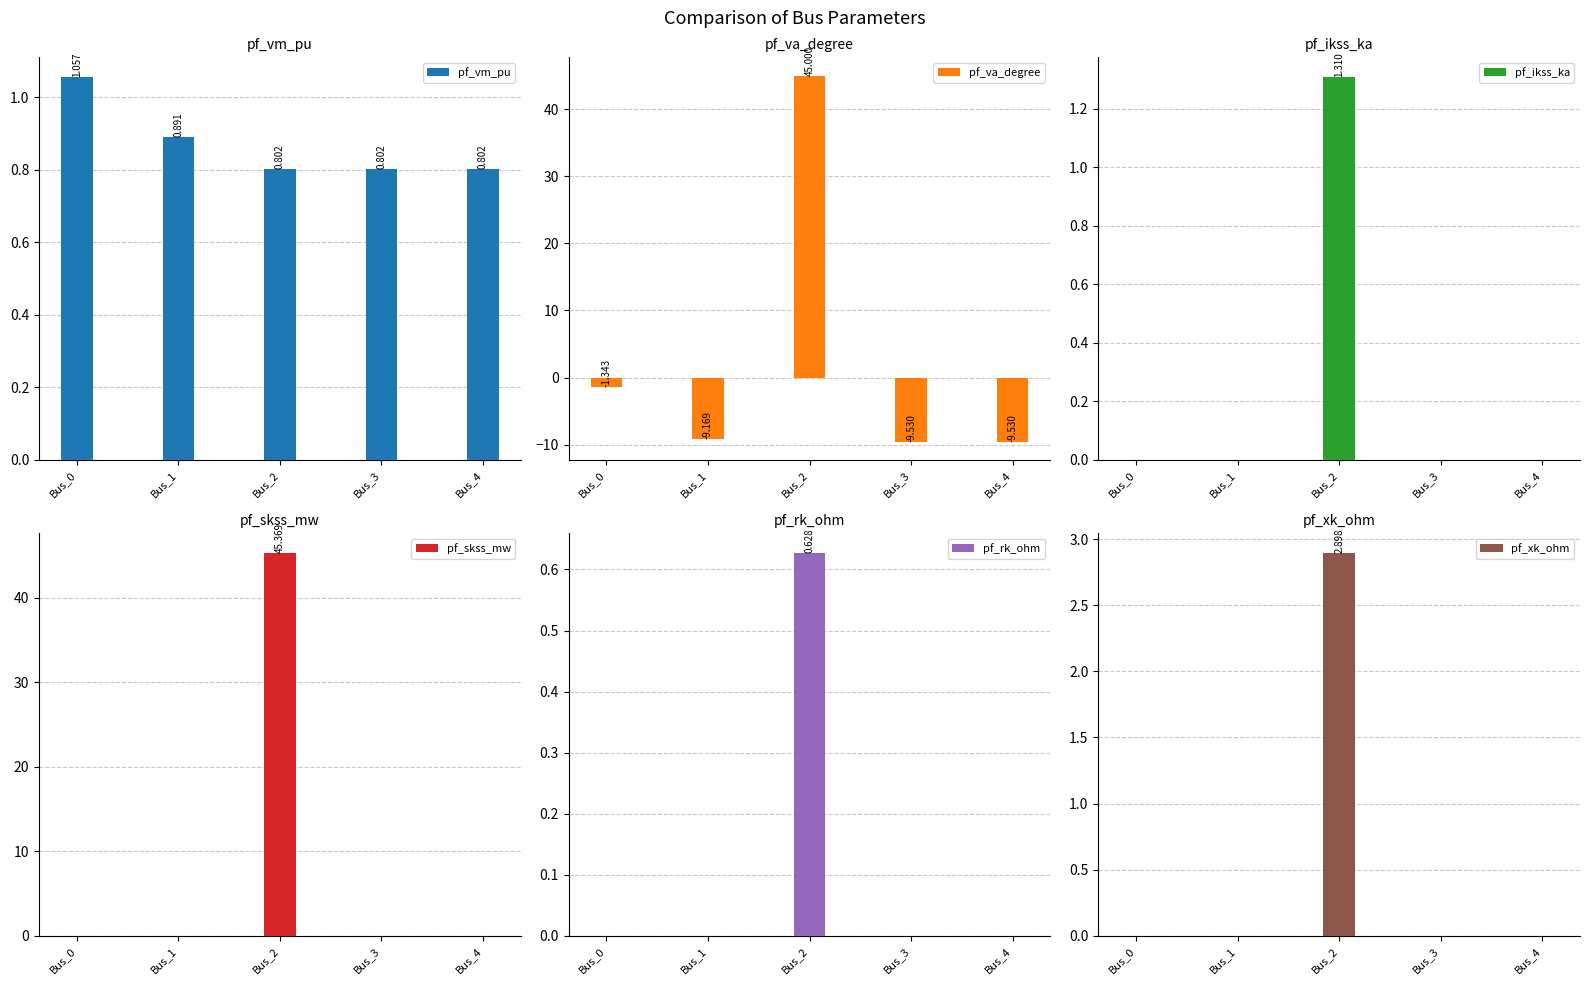

Rank the series by their maximum value, from lowest to highest.

pf_rk_ohm, pf_vm_pu, pf_ikss_ka, pf_xk_ohm, pf_va_degree, pf_skss_mw